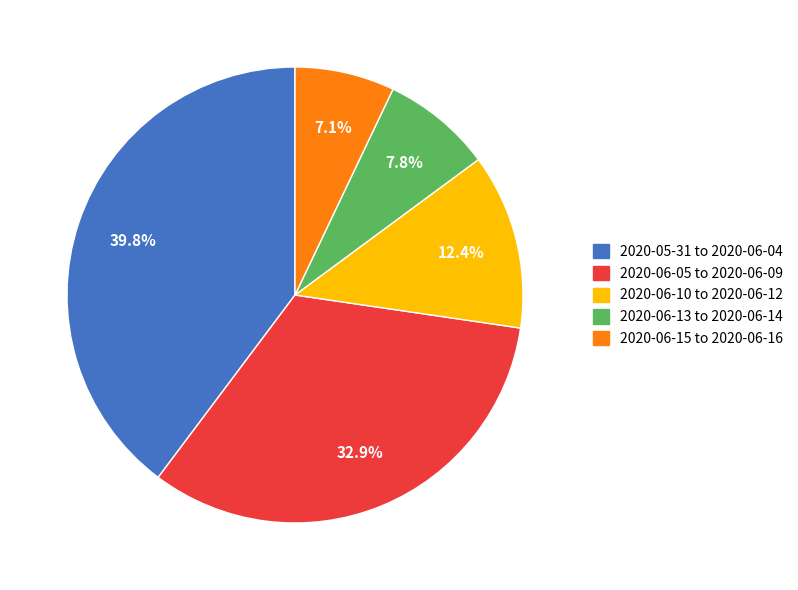

Which slice is the largest?

2020-05-31 to 2020-06-04